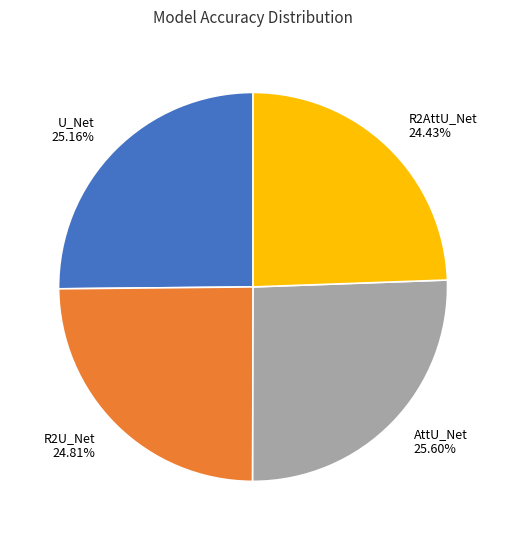

To the nearest percent, what is the combined percentage of R2AttU_Net and R2U_Net?

49%